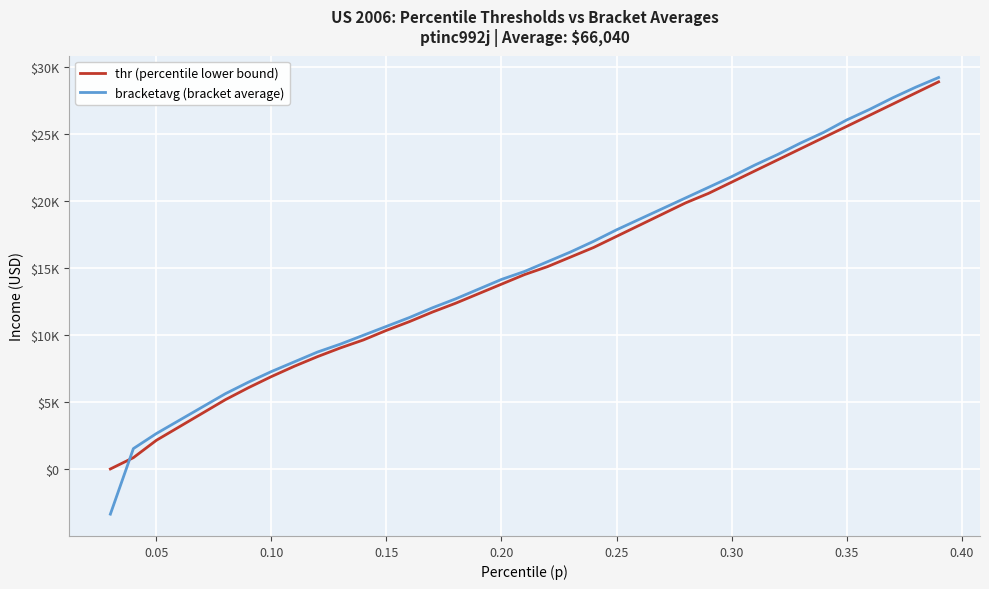

Which series has the largest range (max minus min)?

bracketavg (bracket average)